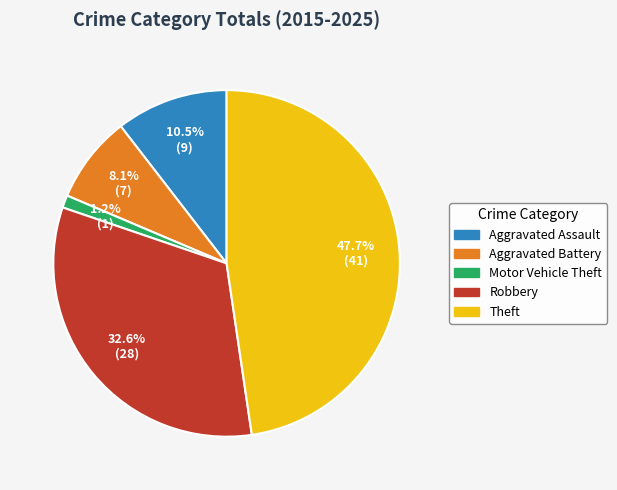

Is it true that Motor Vehicle Theft is 1% of the pie?

True